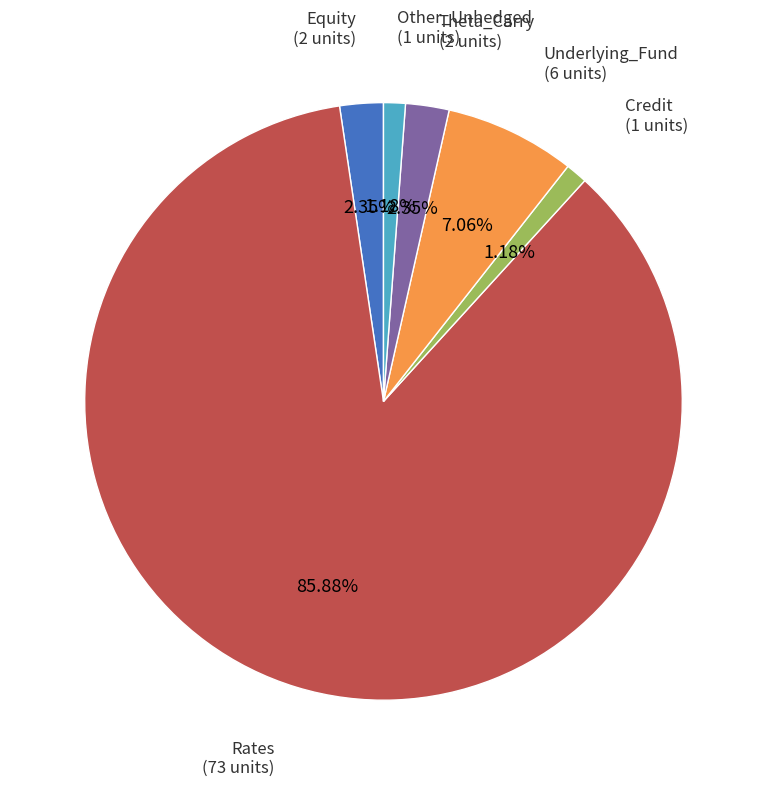

Does any single category account for the majority?

Yes